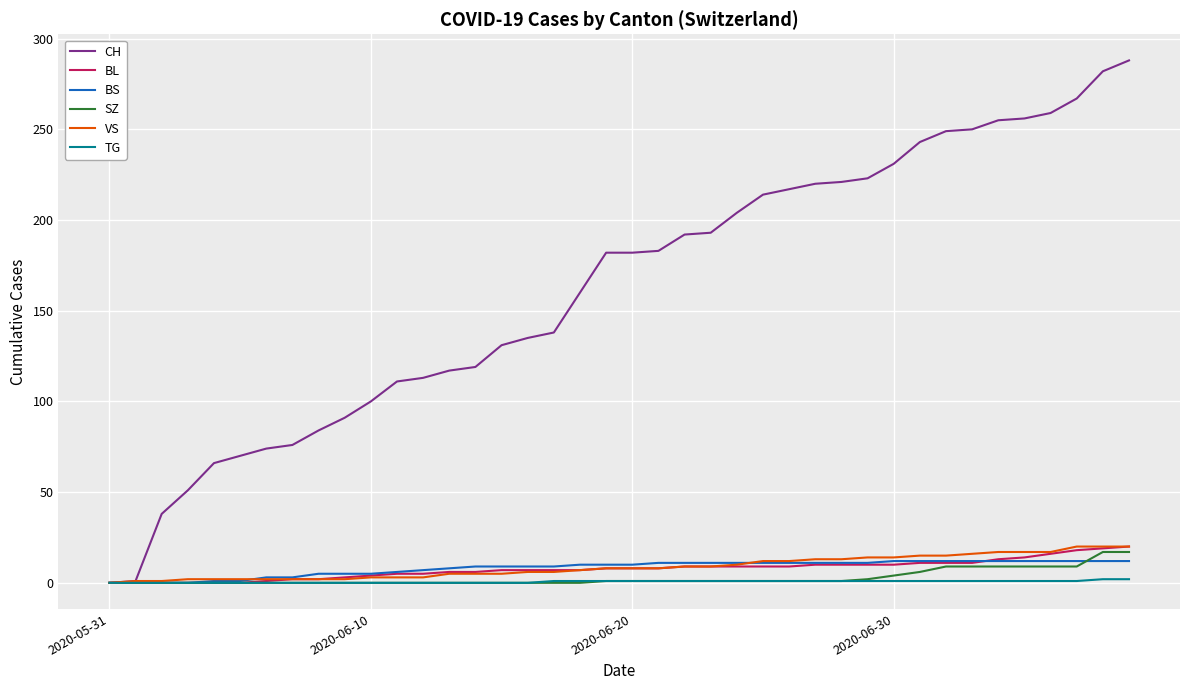

What is the average value of the VS series?

9